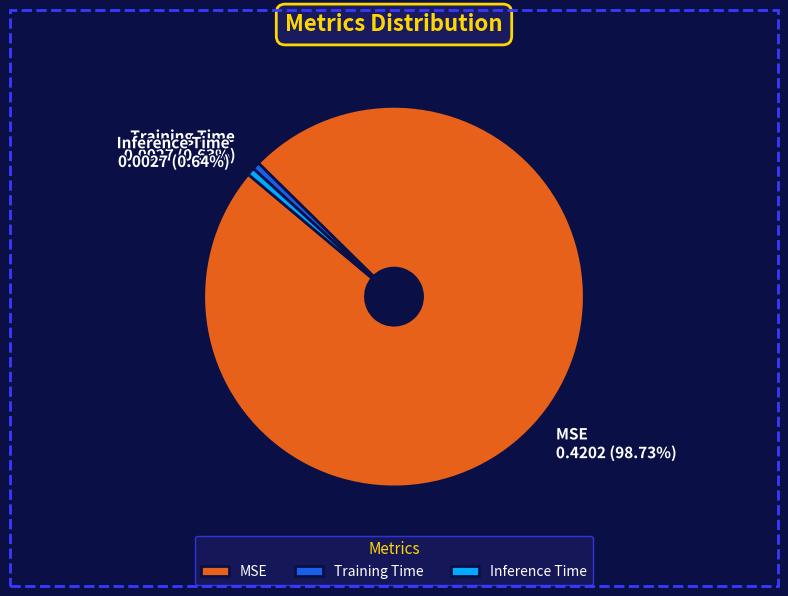

To the nearest percent, what percentage of the pie is MSE?

99%